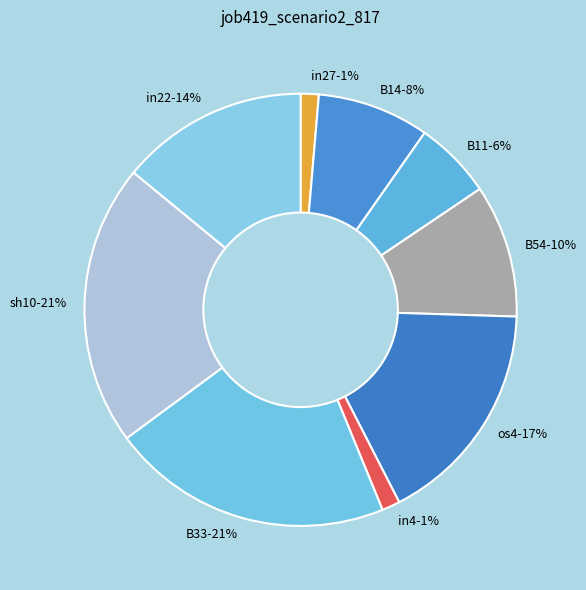

To the nearest percent, what is the difference between the in4 and in22 slice percentages?

13%